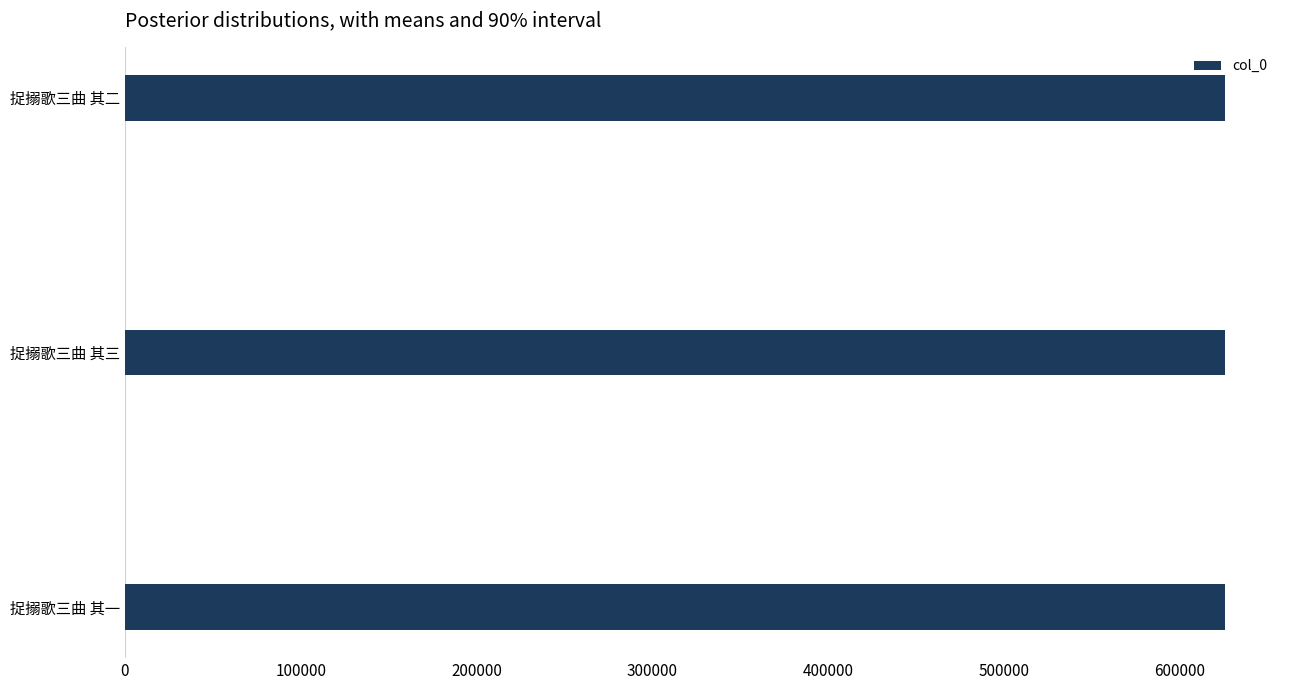

Approximately how many times larger is the value at 捉搦歌三曲 其二 compared to 捉搦歌三曲 其三?

1.0